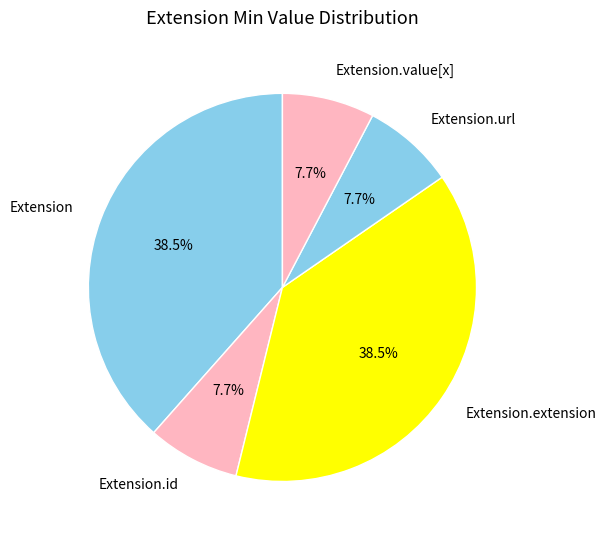

To the nearest percent, what is the difference between the largest and smallest slice percentages?

31%